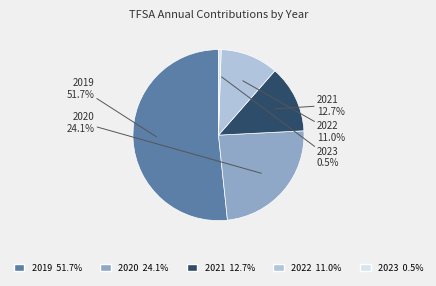

Rank the categories by value from lowest to highest.

2023, 2022, 2021, 2020, 2019